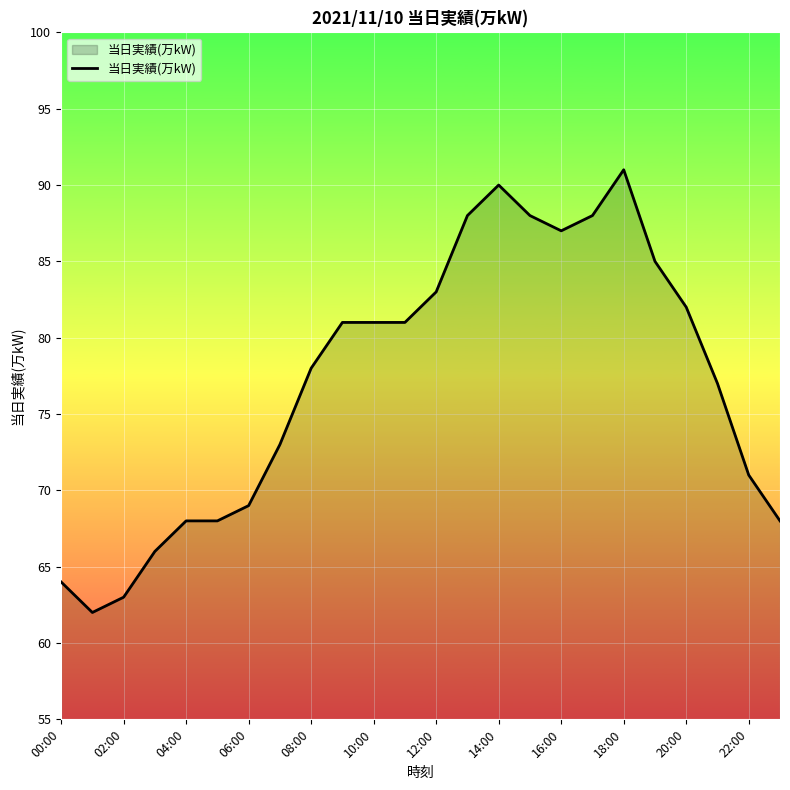

Does the chart display data point markers on the line(s)?

No